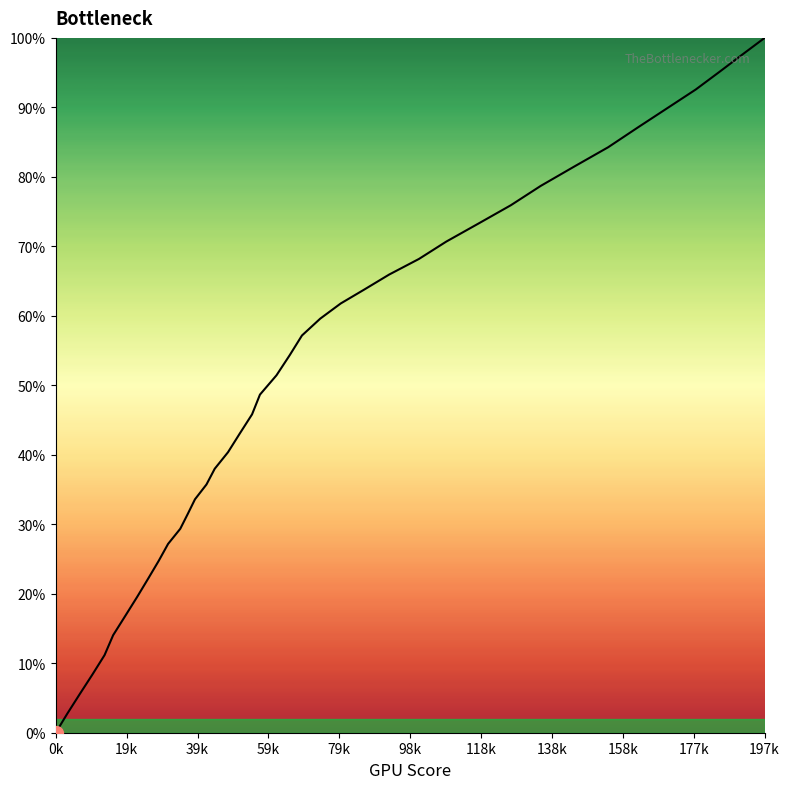

Reading left to right, list all the values displayed in this chart.

0.0	2.7	5.6	8.4	11.2	14.0	16.8	19.6	22.2	24.7	27.2	29.4	31.5	33.6	35.7	38.0	40.4	43.1	45.8	48.7	51.4	54.3	57.2	59.6	61.8	63.8	65.9	68.2	70.7	73.3	75.9	78.7	81.5	84.3	87.1	89.9	92.6	95.1	97.6	100.0